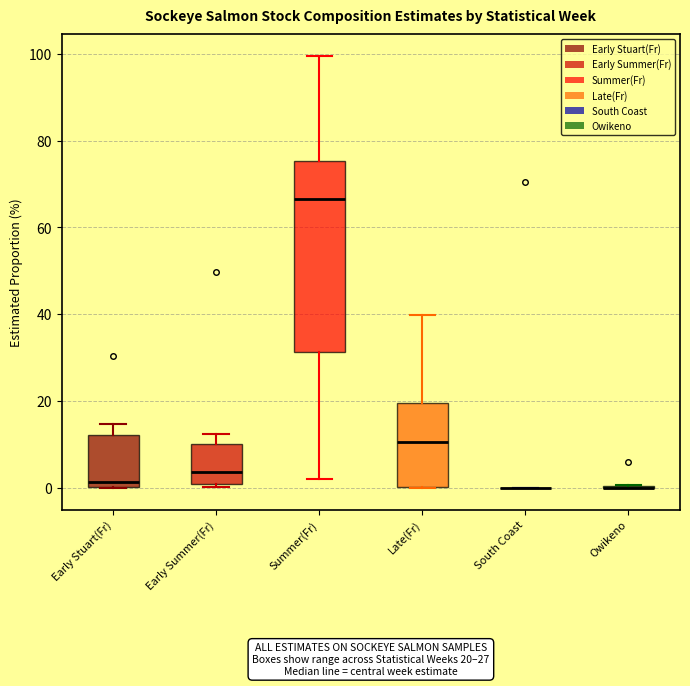

Which box is the tallest, from its lower edge to its upper edge?

Summer(Fr)